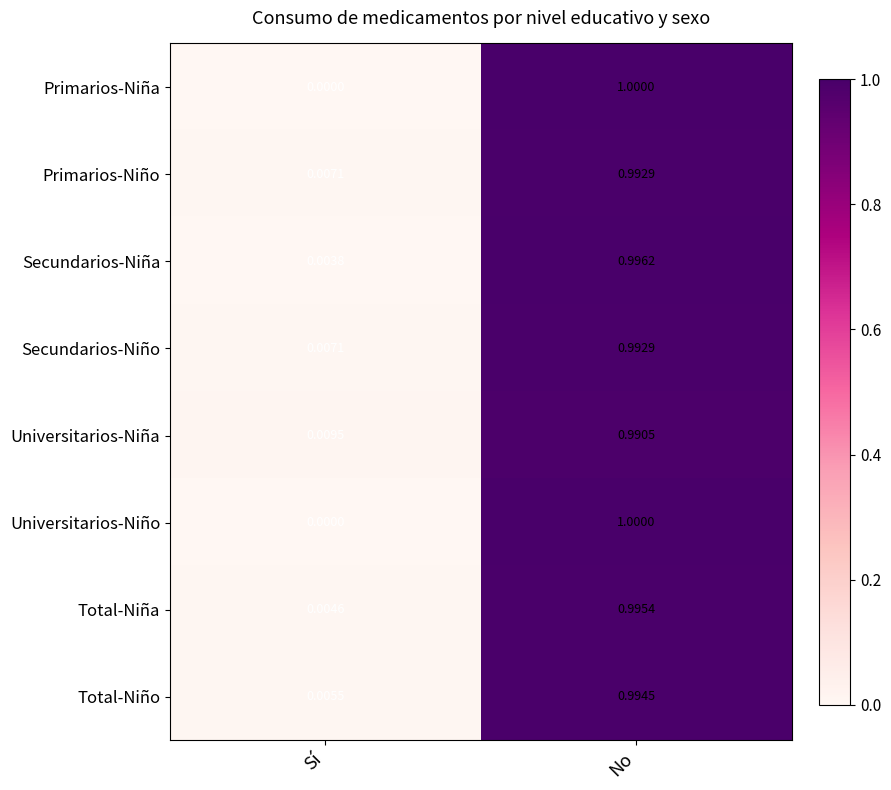

At which label does Universitarios-Niña reach its peak?

No